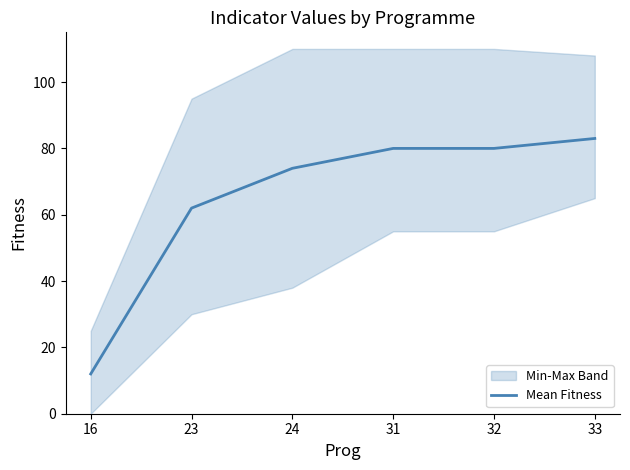

List the labels in order of value, smallest first.

16, 23, 24, 31, 32, 33